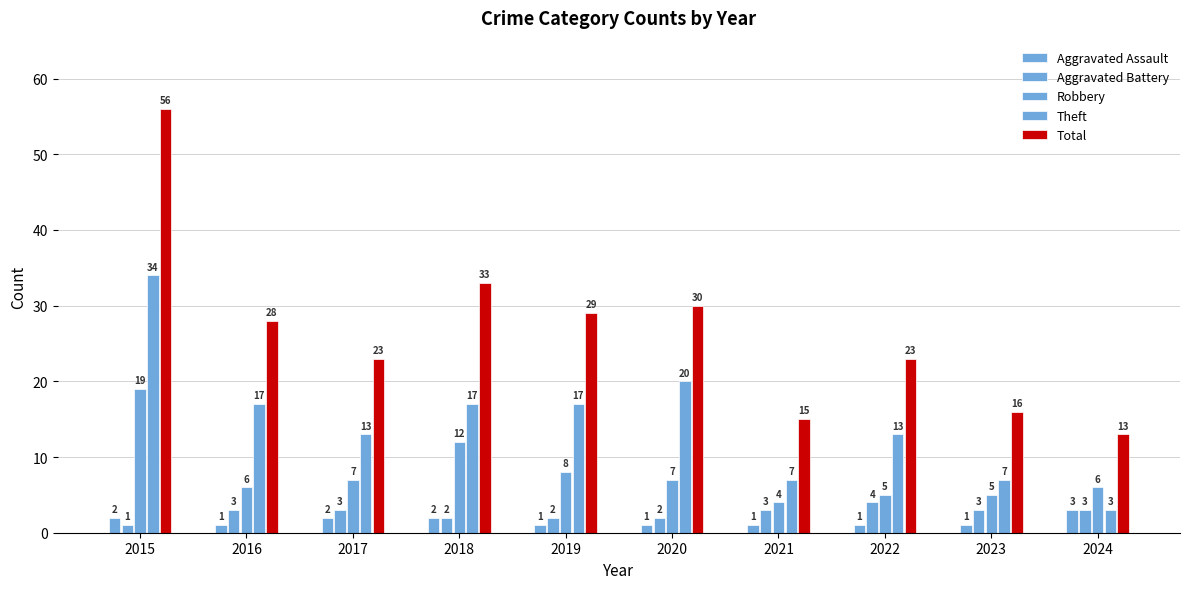

At which label does Total reach its minimum?

2024